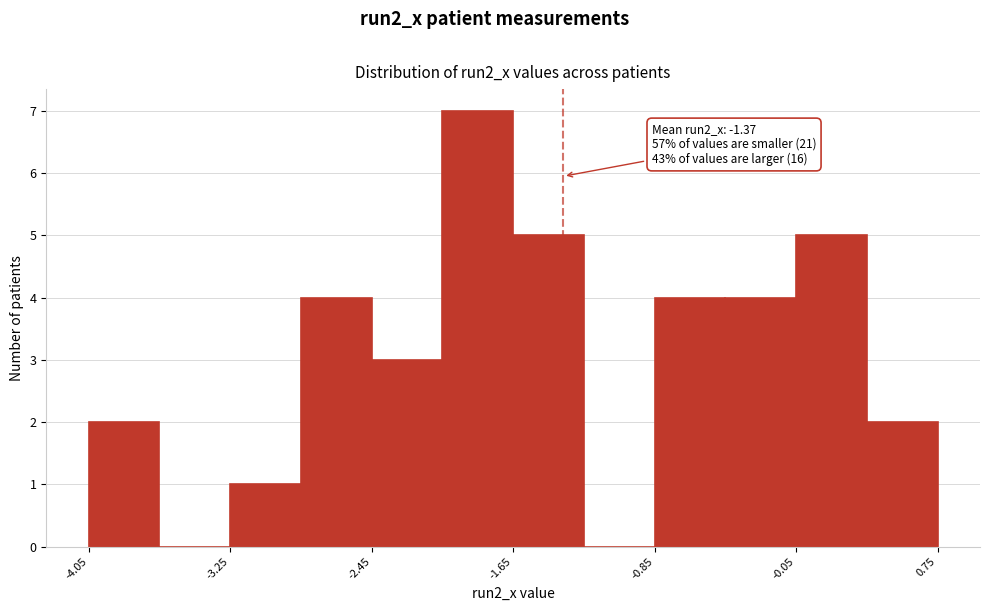

Over which range of the x-axis is the bar tallest?

-2.1 to -1.7